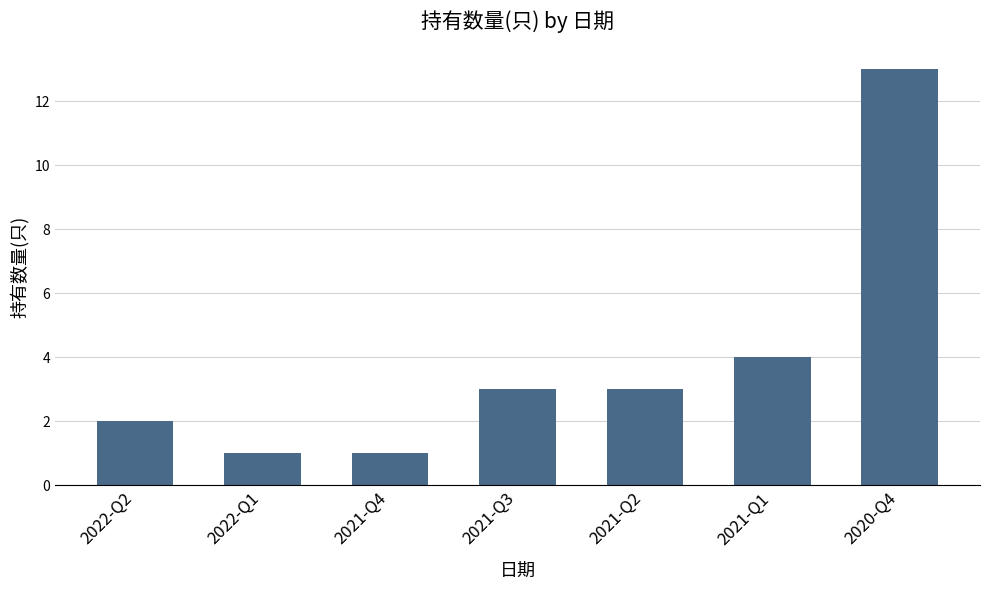

Reading left to right, what are all the values shown in this chart?

2	1	1	3	3	4	13